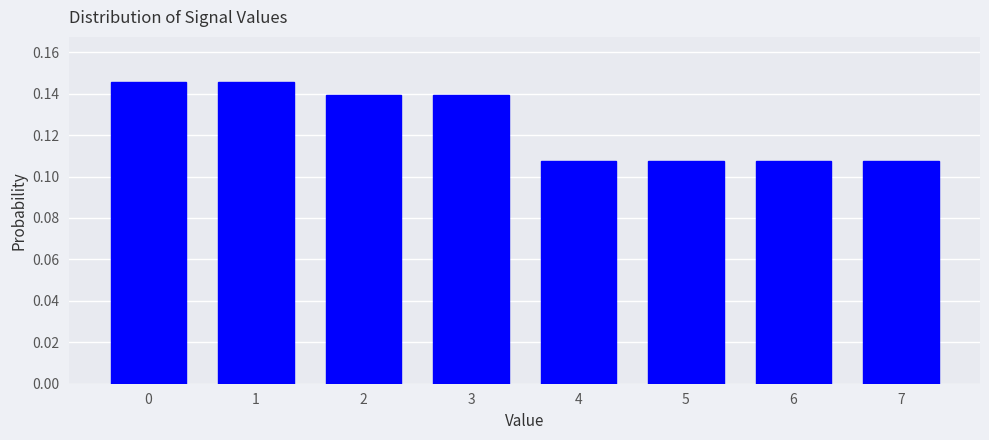

What is the sum of the values at 5 and 1?

0.3